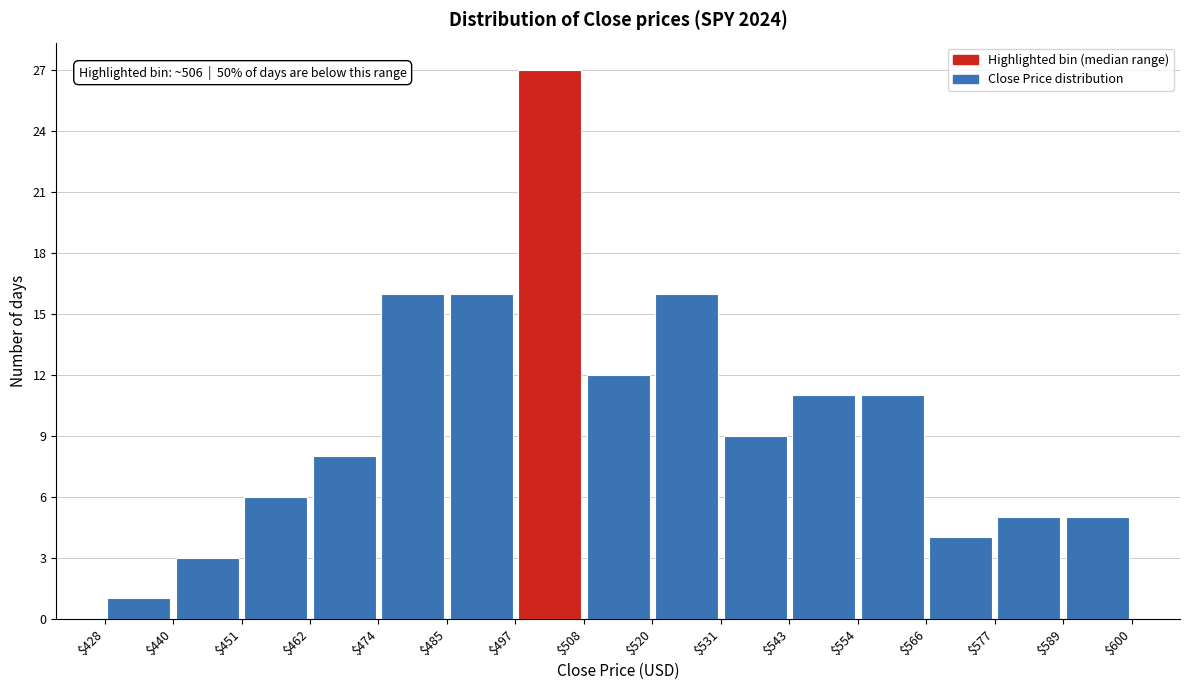

Over which range of the x-axis is the bar tallest?

$497 to $508